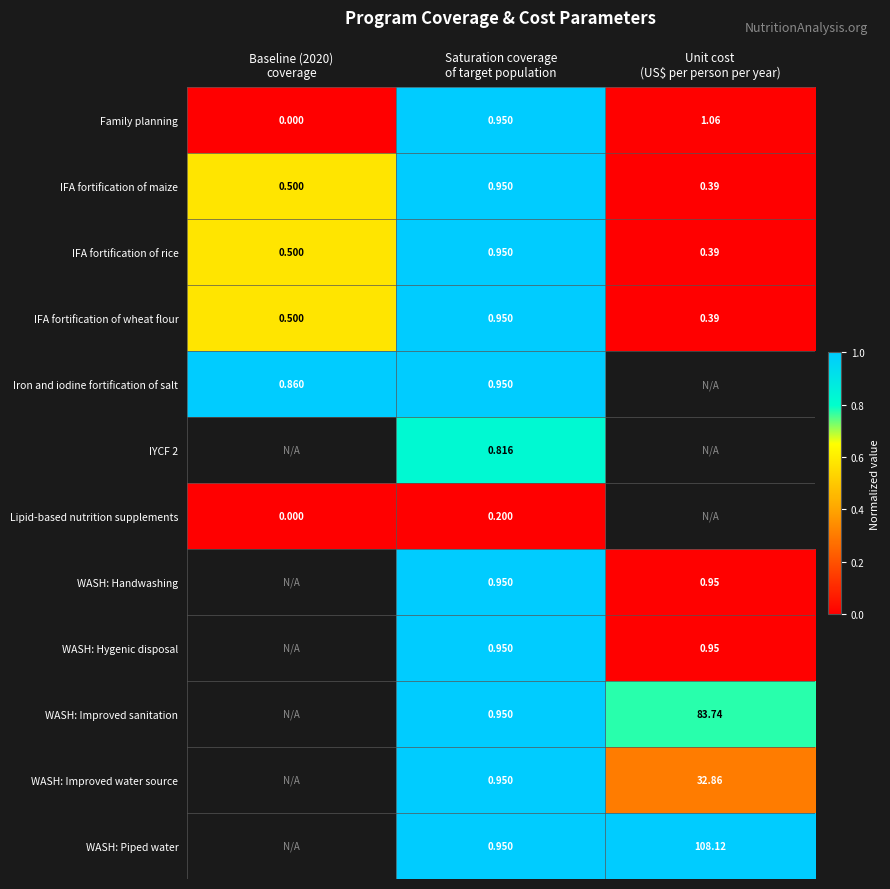

List the labels in order of IFA fortification of maize value, largest first.

Saturation coverage of target population, Baseline (2020) coverage, Unit cost (US$ per person per year)